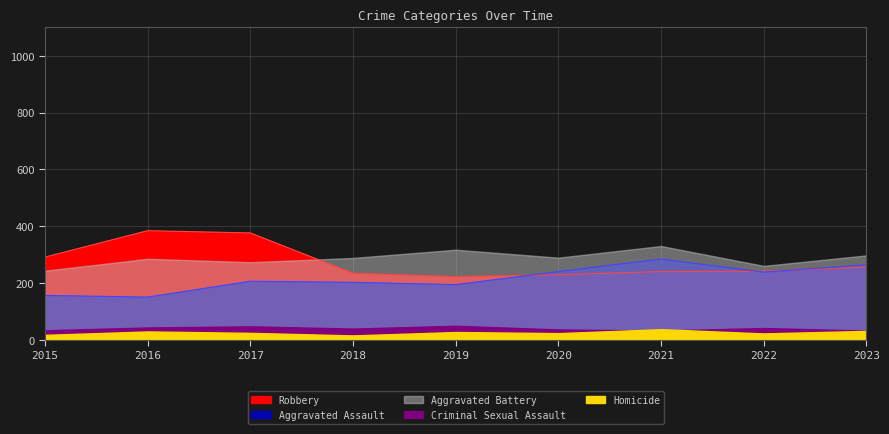

What is the difference between the highest and lowest values at 2023?

266